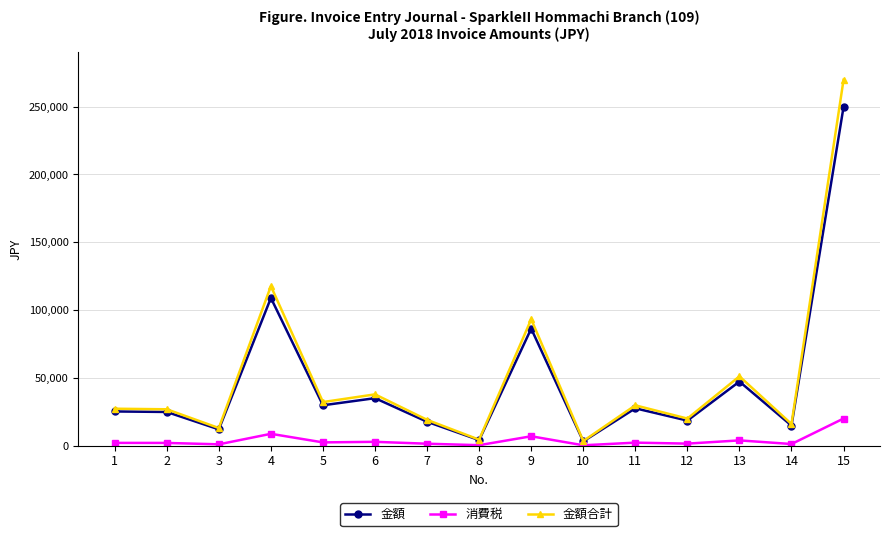

List the series in order of their peak value, lowest first.

消費税, 金額, 金額合計